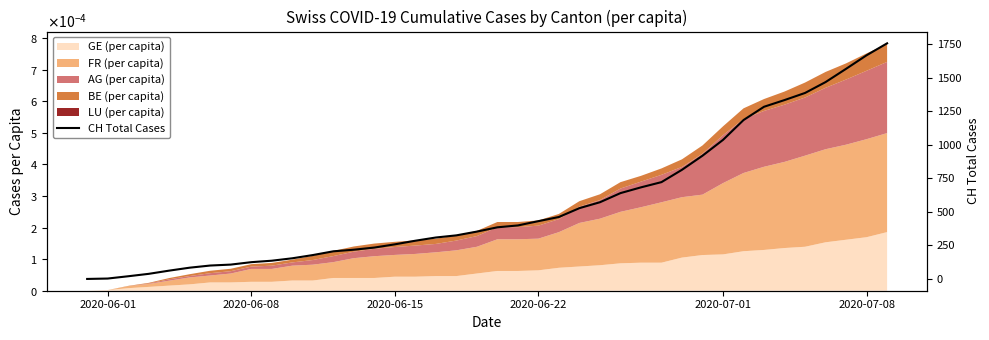

How many values are below 385?

20